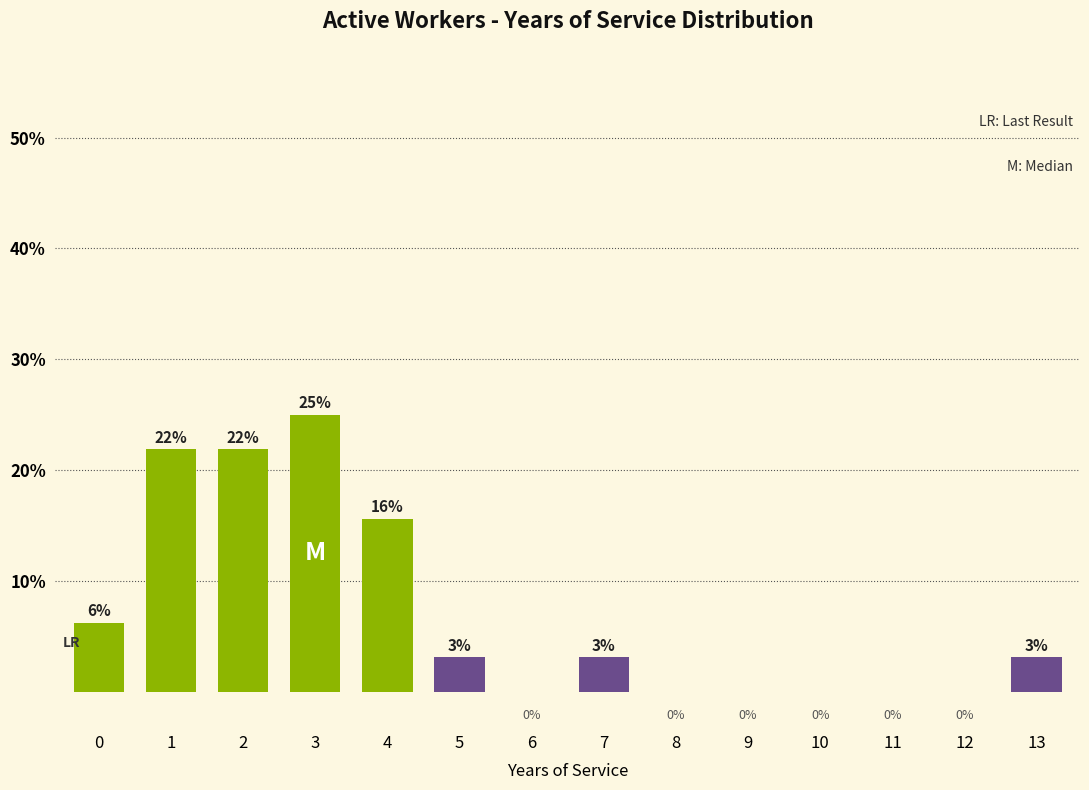

Is it true that the value at 0 is 3.6?

False